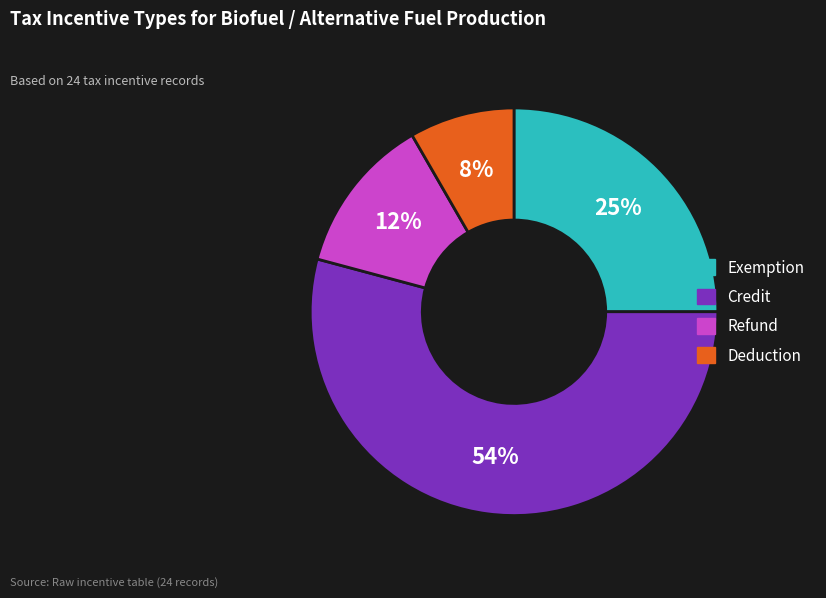

To the nearest percent, what is the difference between the largest and smallest slice percentages?

46%